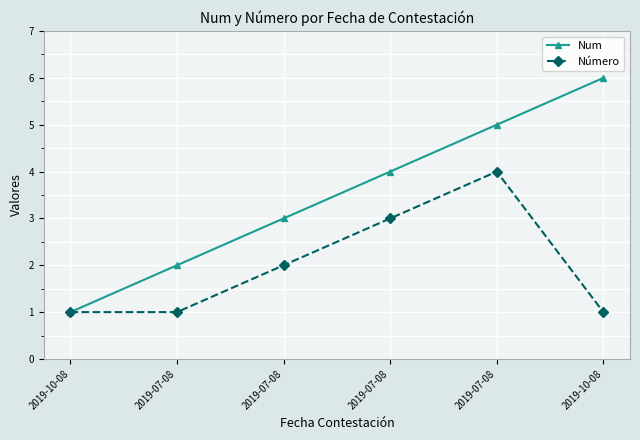

The Número series shows 3 at 2019-07-08. True or false?

True